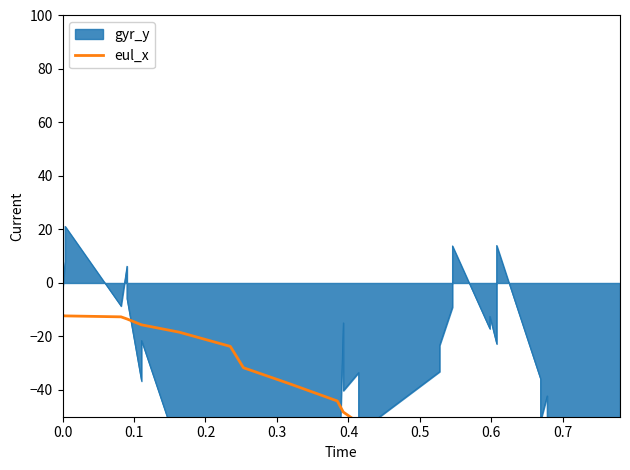

How many lines are shown in the chart?

1